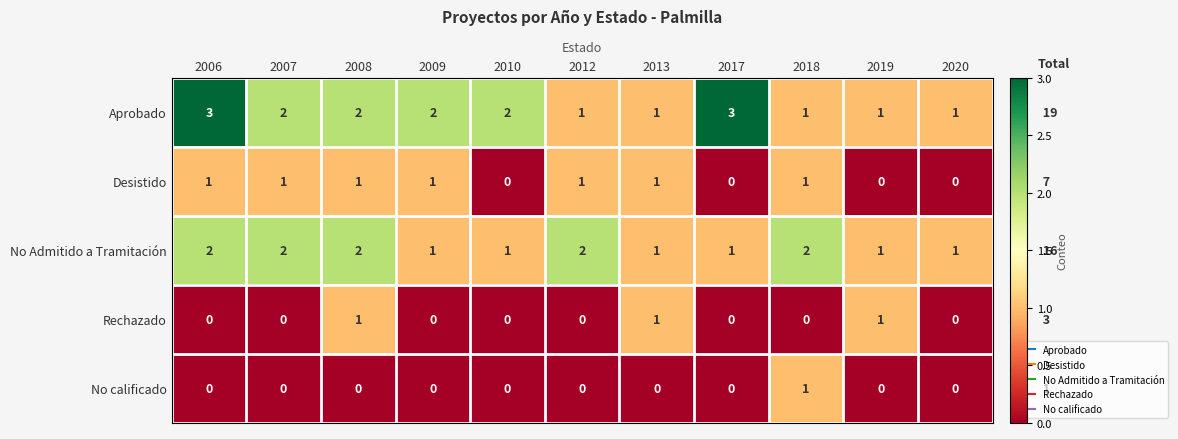

At how many categories does at least one series exceed 0?

11